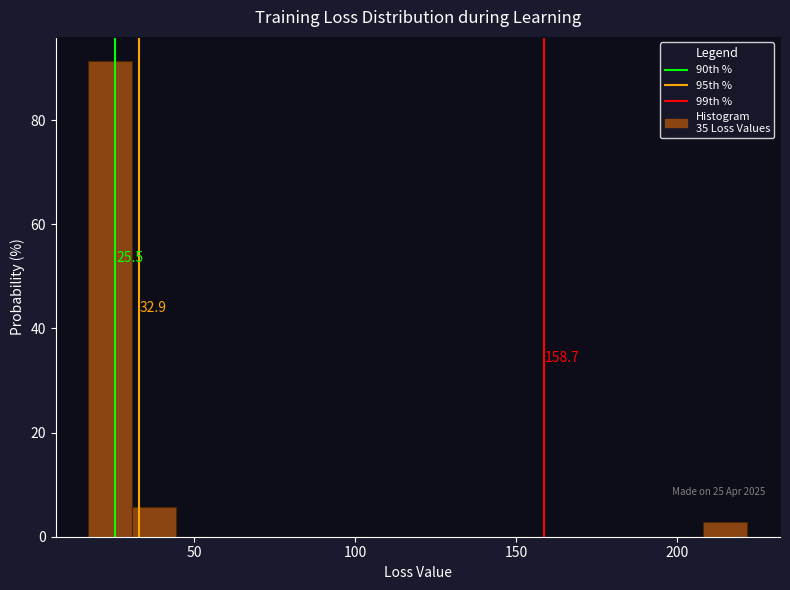

Around what value on the x-axis is the tallest bar? Give the approximate position of its centre, as read against the axis.

25